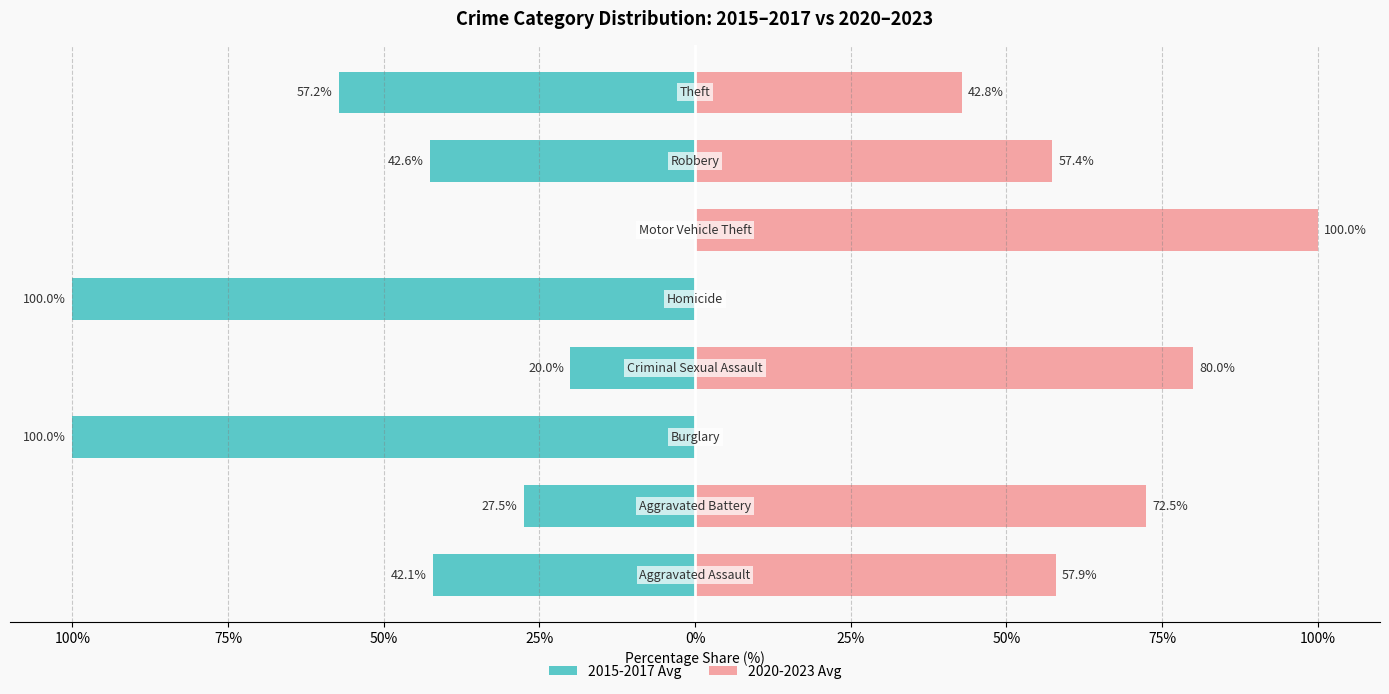

Is it true that 2020-2023 Avg equals 27.3 at 125%?

False